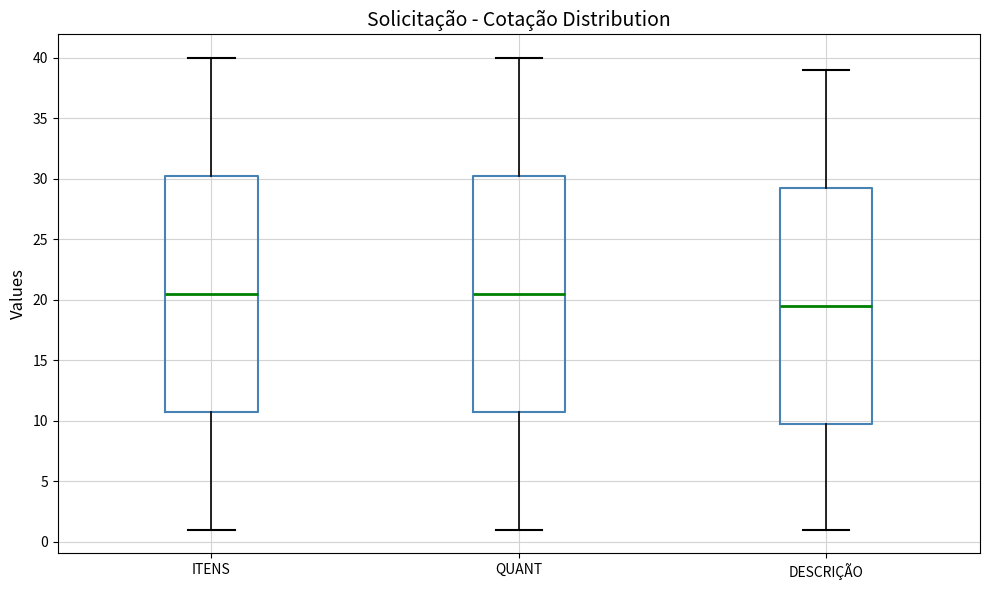

Reading left to right, read every box against the y-axis: the position of its median line, the range the box covers, and the ends of its whiskers. The values are not printed on the chart, so give them approximately, as read against the axis.

ITENS: median 20.5, box 11.0 to 30.5, whiskers 1.0 to 40.0
QUANT: median 20.5, box 11.0 to 30.5, whiskers 1.0 to 40.0
DESCRIÇÃO: median 19.5, box 10.0 to 29.5, whiskers 1.0 to 39.0